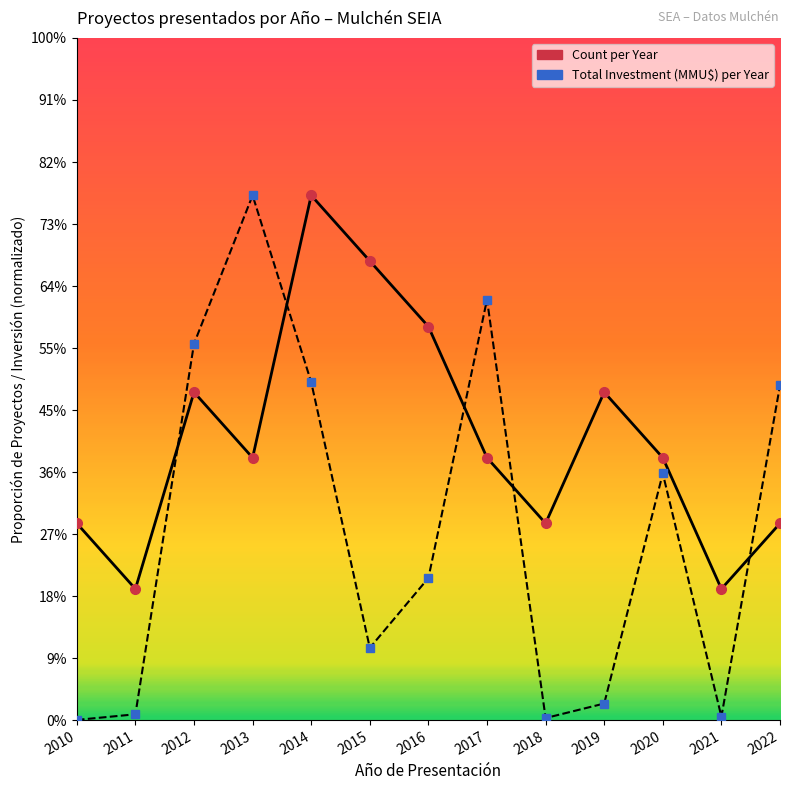

At how many categories does at least one series exceed 1?

13